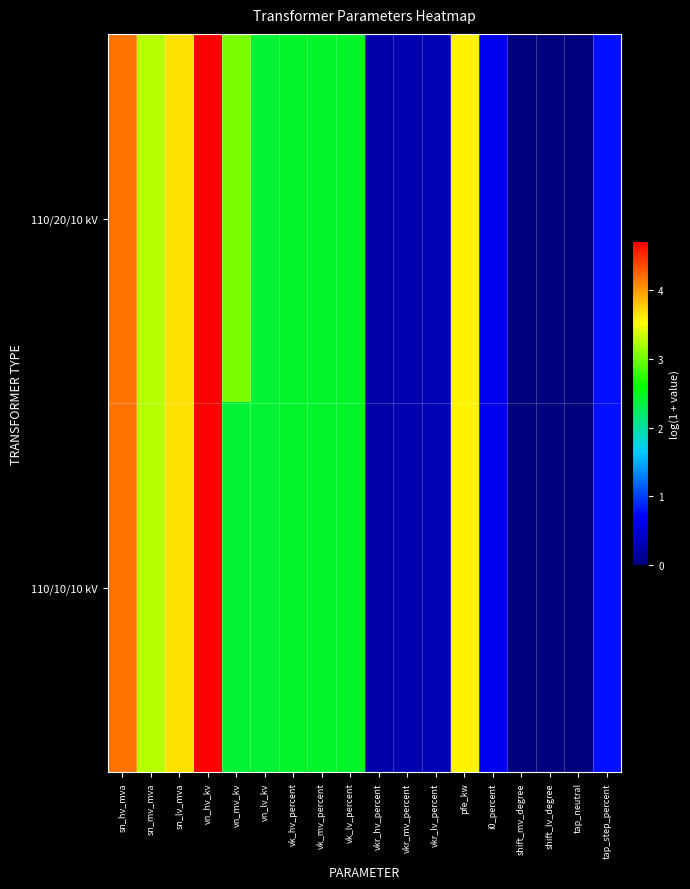

Which category has the lowest value across all series?

shift_mv_degree